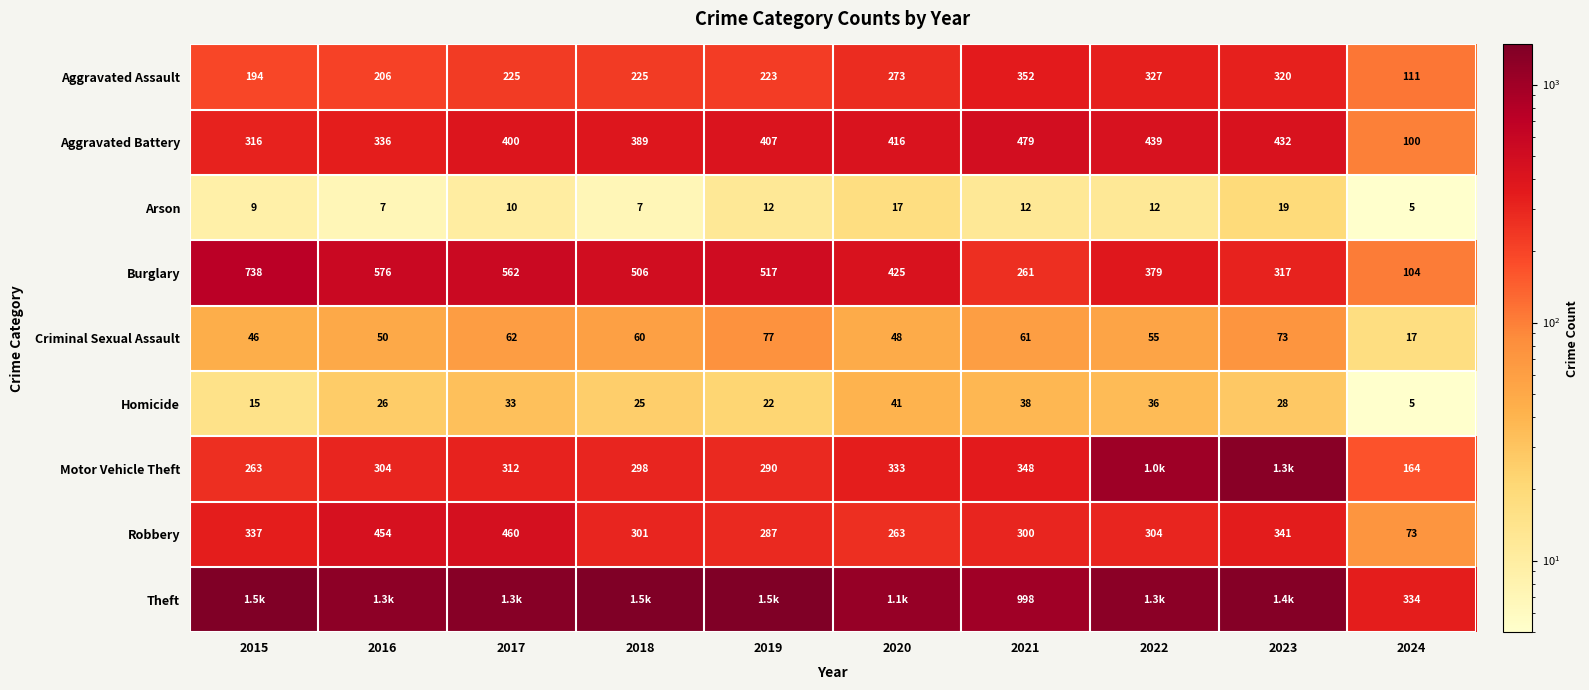

Where is Burglary nearest to the value 421?

2020